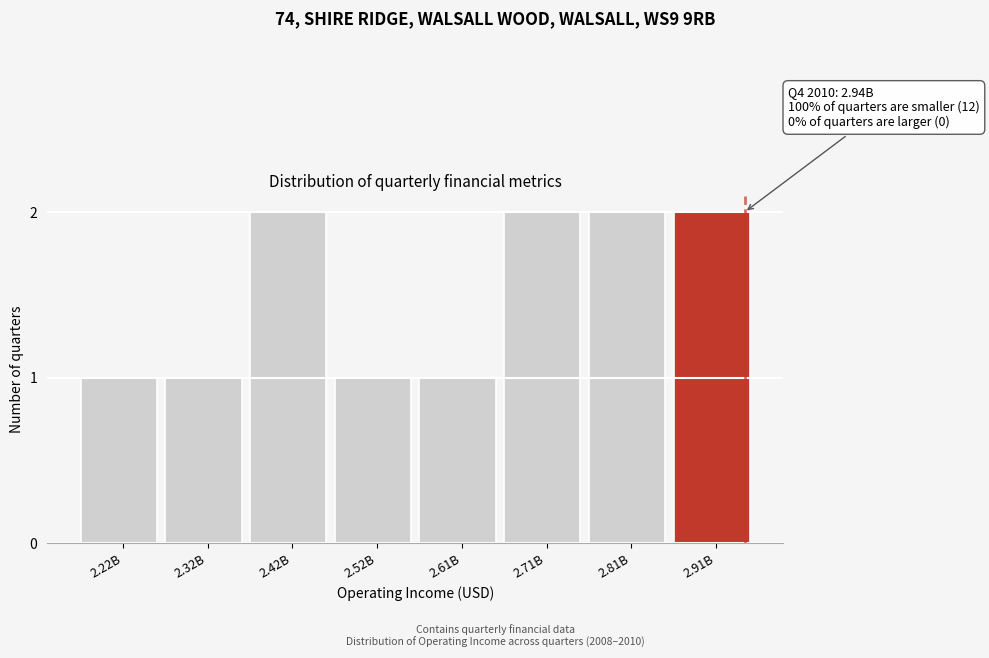

Reading right to left, list all the values displayed in this chart.

2.91B=2	2.81B=2	2.71B=2	2.61B=1	2.52B=1	2.42B=2	2.32B=1	2.22B=1